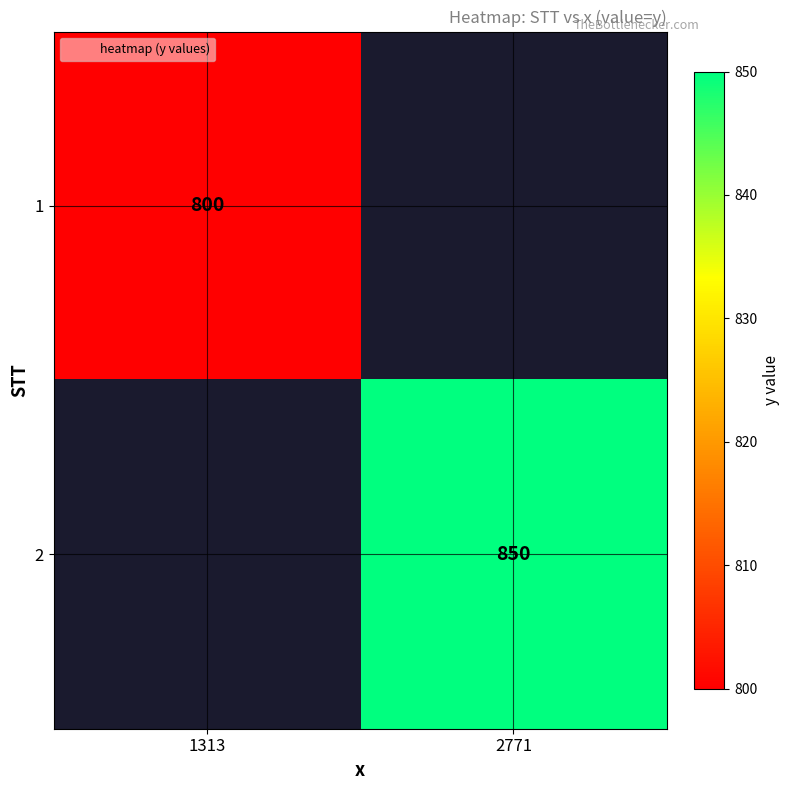

What is the maximum value shown in the chart?

850.0